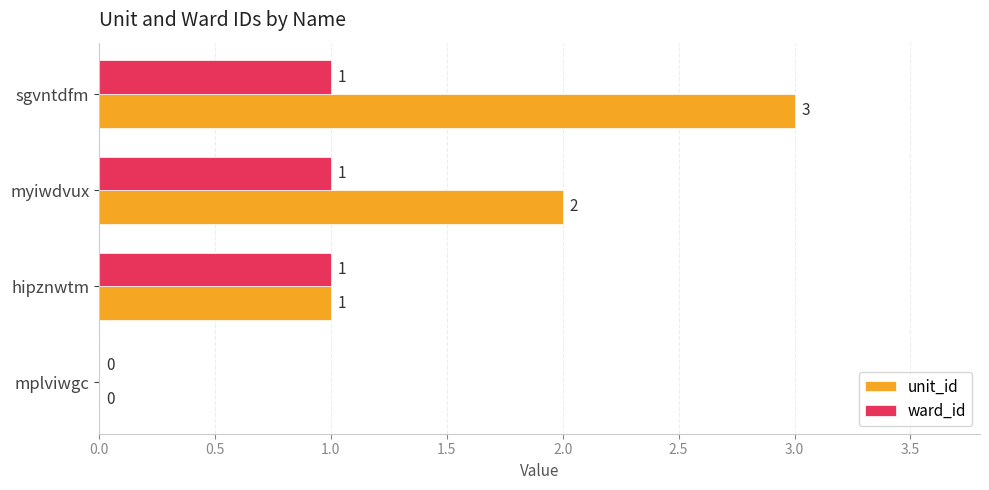

At which label is ward_id closest to 0?

mplviwgc